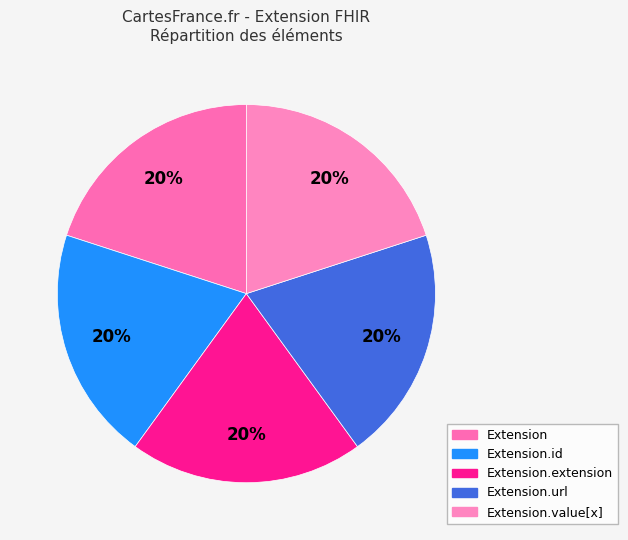

Does any single category account for the majority?

No